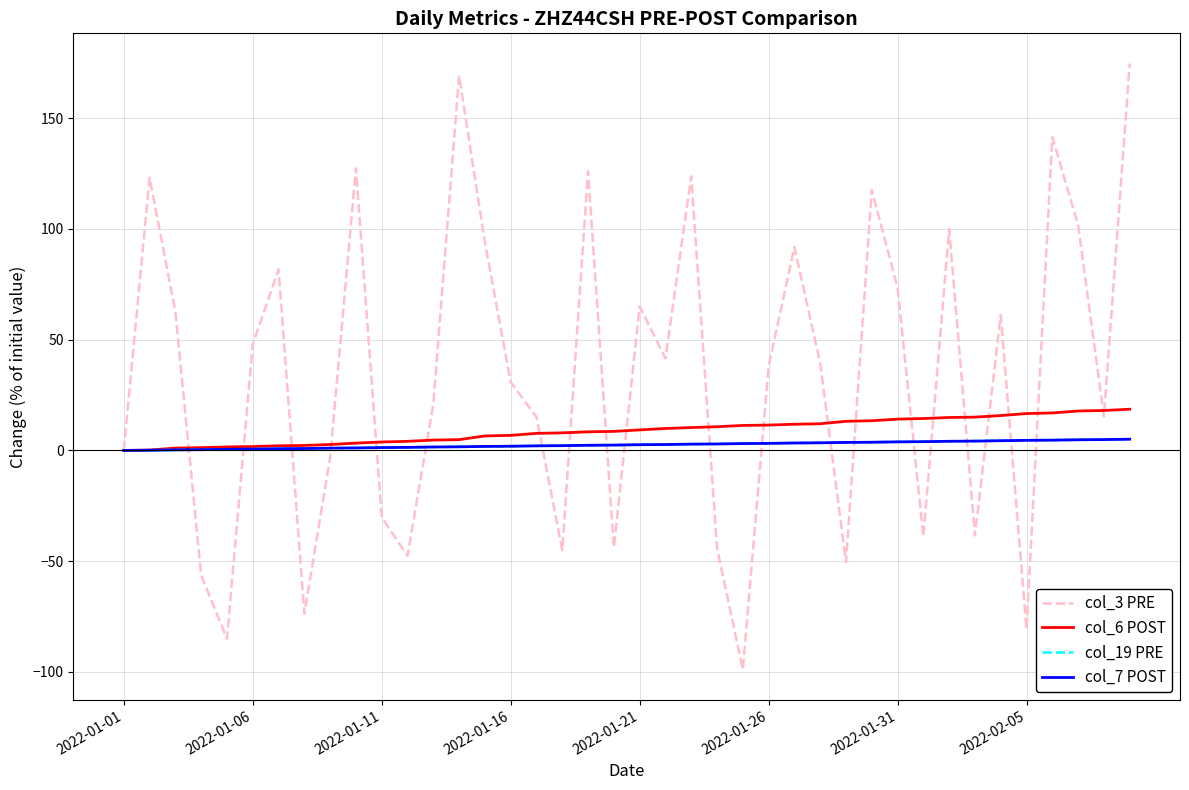

Which series has the widest spread of values?

col_3 PRE